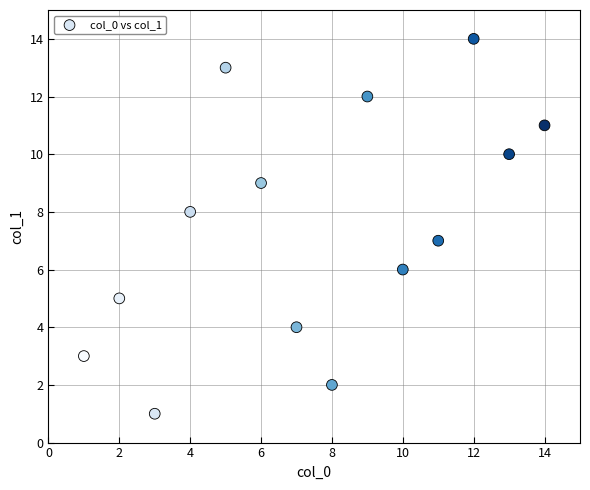

What is the range of Y values (max minus min)?

13